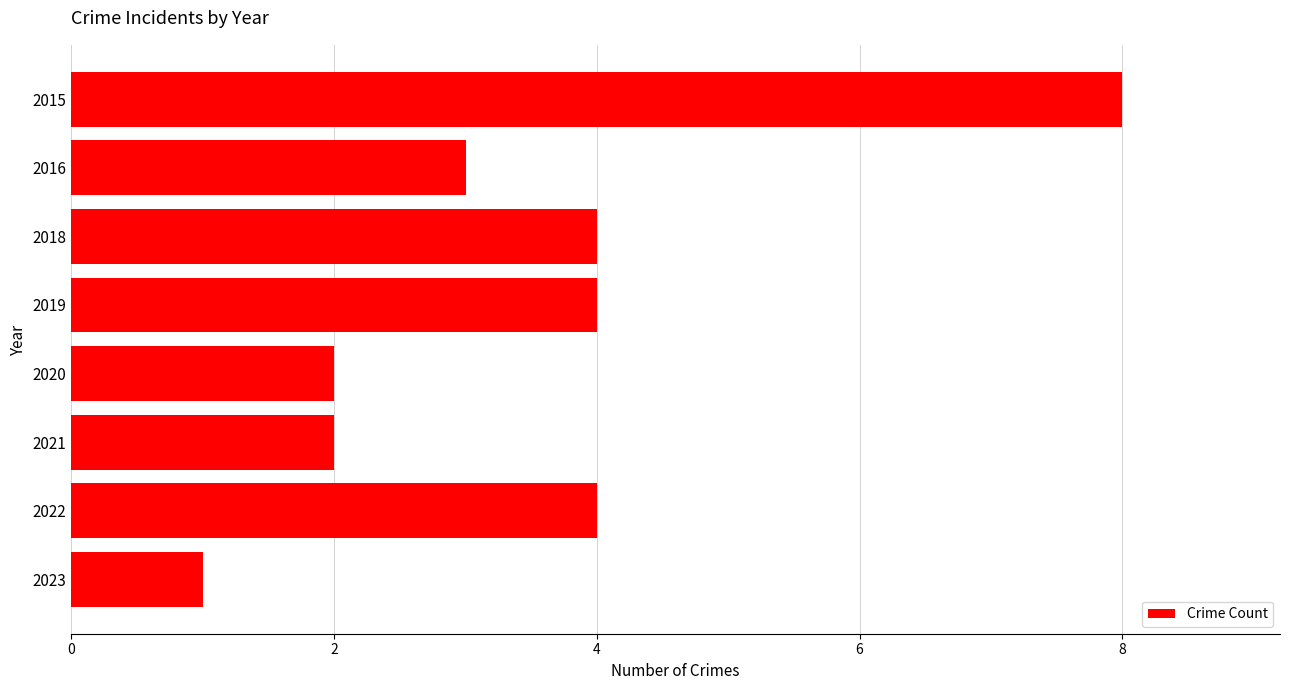

How many data points are less than 4?

4